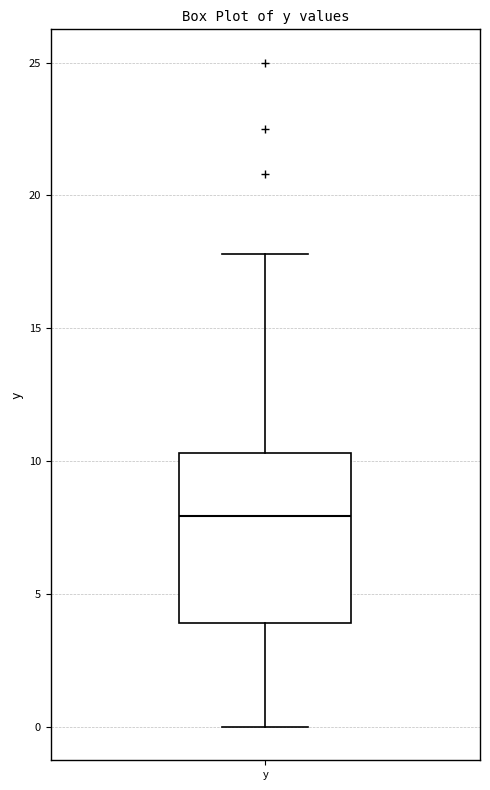

Transcribe this box plot: give where the median line is, the range the box spans, and where the two whiskers end, as read against the y-axis. The values are not printed on the chart, so give them approximately, as read against the axis.

median 8.0, box 4.0 to 10.5, whiskers 0.0 to 18.0